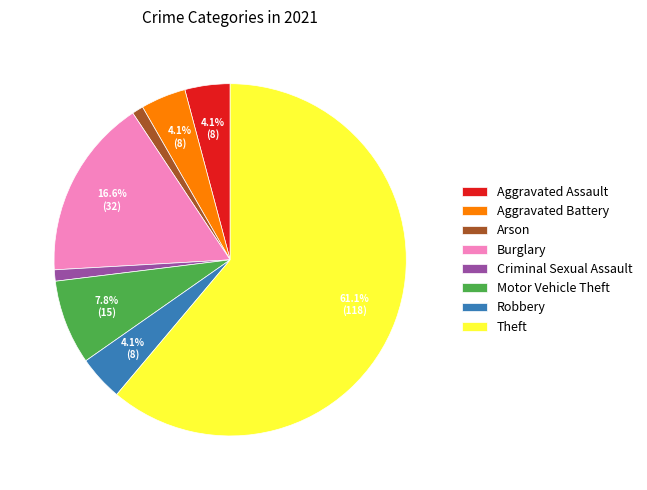

Between Criminal Sexual Assault and Motor Vehicle Theft, which is larger?

Motor Vehicle Theft